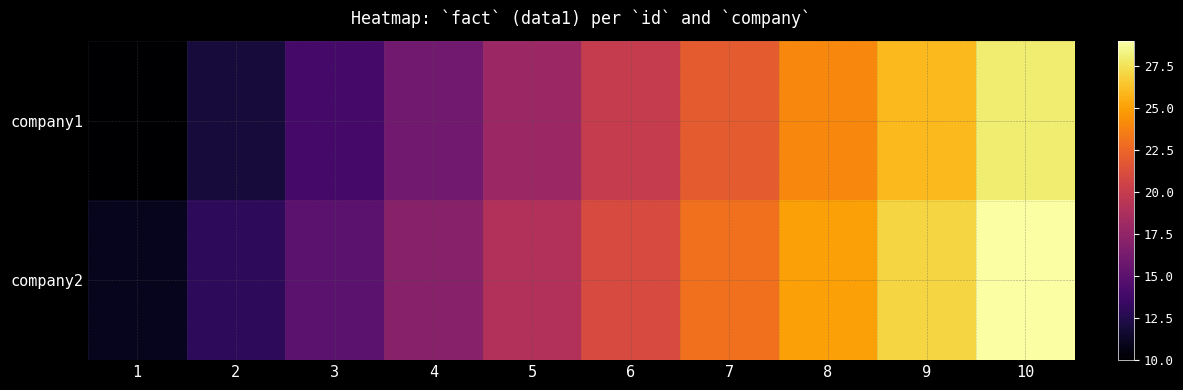

How many data points does each series have?

10